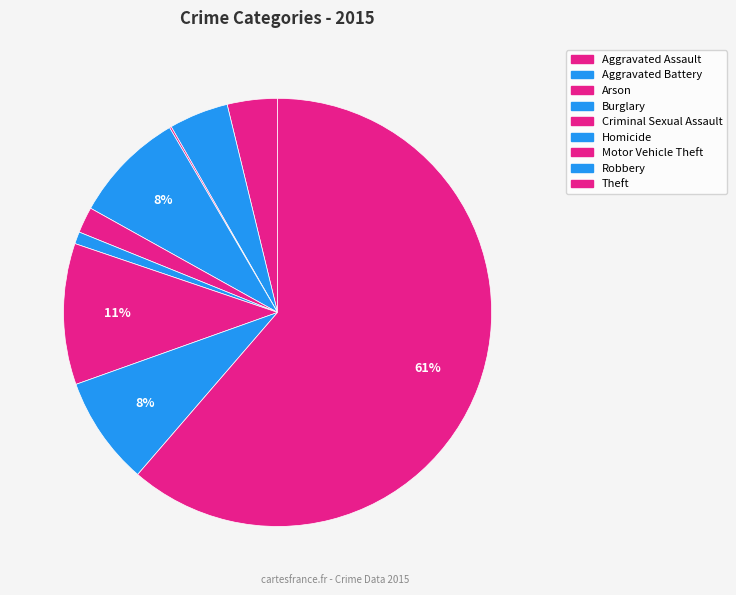

How many segments does this pie chart have?

9